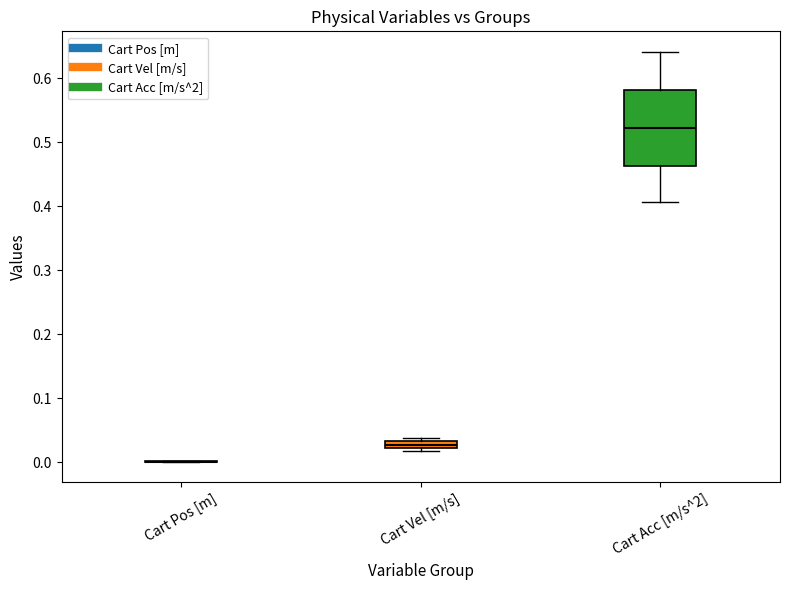

Which box is the tallest, from its lower edge to its upper edge?

Cart Acc [m/s^2]